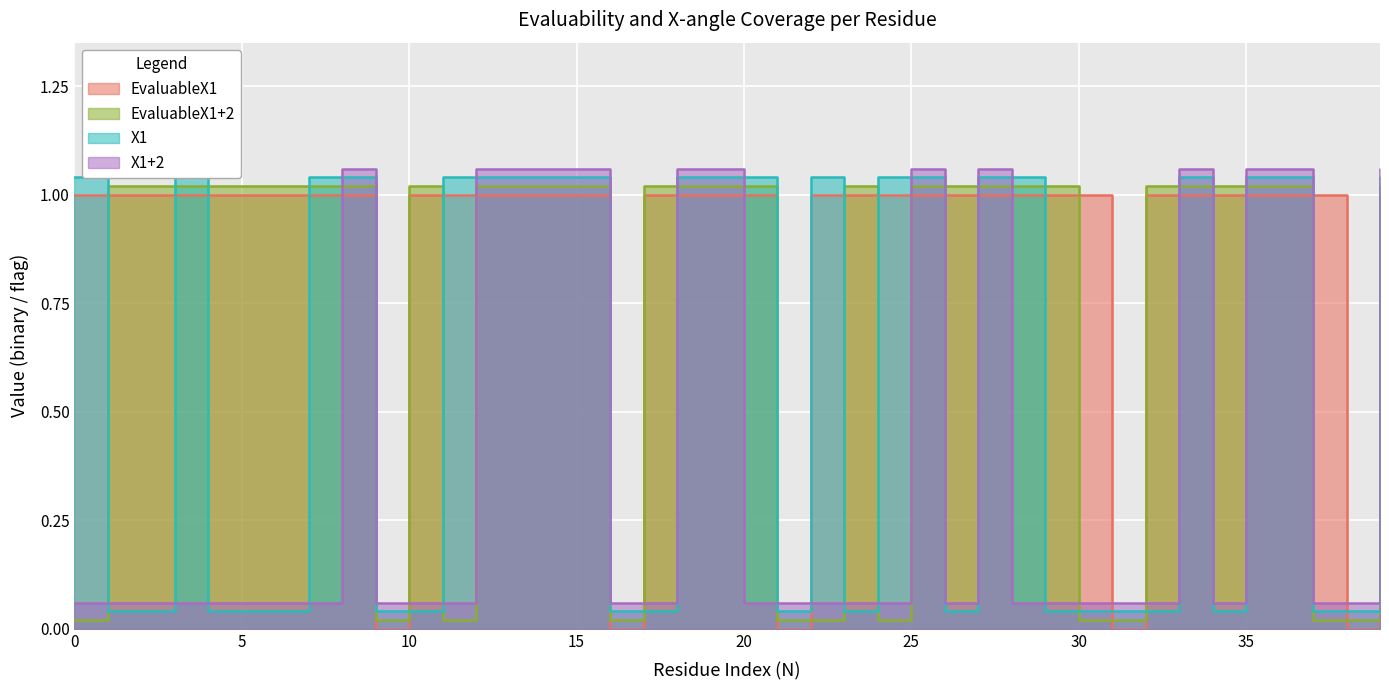

Reading left to right, list all the values displayed in this chart.

EvaluableX1: 1.0	1.0	1.0	1.0	1.0	1.0	1.0	1.0	1.0	0.0	1.0	1.0	1.0	1.0	1.0	1.0	0.0	1.0	1.0	1.0	1.0	0.0	1.0	1.0	1.0	1.0	1.0	1.0	1.0	1.0	1.0	0.0	1.0	1.0	1.0	1.0	1.0	1.0	0.0	1.0
EvaluableX1+2: 0.0	1.0	1.0	1.0	1.0	1.0	1.0	1.0	1.0	0.0	1.0	0.0	1.0	1.0	1.0	1.0	0.0	1.0	1.0	1.0	1.0	0.0	0.0	1.0	0.0	1.0	1.0	1.0	1.0	1.0	0.0	0.0	1.0	1.0	1.0	1.0	1.0	0.0	0.0	1.0
X1: 1.0	0.0	0.0	1.0	0.0	0.0	0.0	1.0	1.0	0.0	0.0	1.0	1.0	1.0	1.0	1.0	0.0	0.0	1.0	1.0	1.0	0.0	1.0	0.0	1.0	1.0	0.0	1.0	1.0	0.0	0.0	0.0	0.0	1.0	0.0	1.0	1.0	0.0	0.0	1.0
X1+2: 0.1	0.1	0.1	0.1	0.1	0.1	0.1	0.1	1.1	0.1	0.1	0.1	1.1	1.1	1.1	1.1	0.1	0.1	1.1	1.1	0.1	0.1	0.1	0.1	0.1	1.1	0.1	1.1	0.1	0.1	0.1	0.1	0.1	1.1	0.1	1.1	1.1	0.1	0.1	1.1